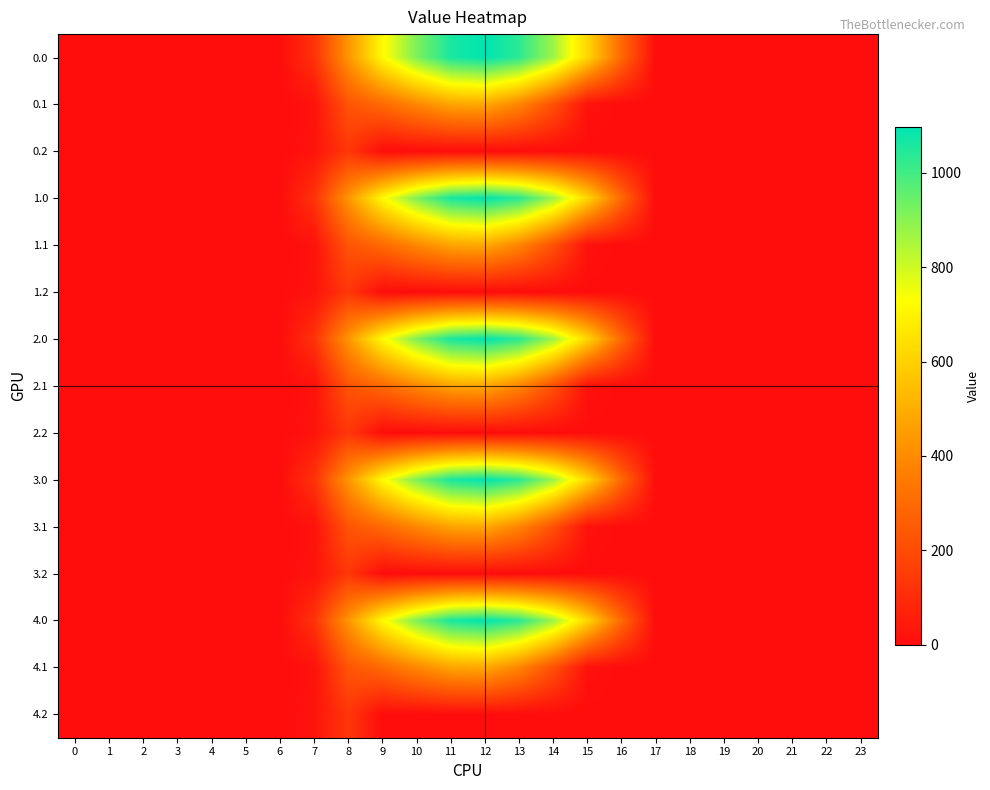

Reading left to right, transcribe all the data shown in this chart.

0.0: 0=0.0	1=0.0	2=0.0	3=0.0	4=0.0	5=0.0	6=0.0	7=120.6	8=430.3	9=716.9	10=916.2	11=1060.3	12=1096.7	13=1032.9	14=870.6	15=615.9	16=294.5	17=0.0	18=0.0	19=0.0	20=0.0	21=0.0	22=0.0	23=0.0
0.1: 0=0.0	1=0.0	2=0.0	3=0.0	4=0.0	5=0.0	6=0.0	7=17.7	8=227.5	9=295.9	10=388.1	11=471.7	12=485.4	13=382.7	14=219.2	15=17.3	16=0.0	17=0.0	18=0.0	19=0.0	20=0.0	21=0.0	22=0.0	23=0.0
0.2: 0=0.0	1=0.0	2=0.0	3=0.0	4=0.0	5=0.0	6=0.0	7=22.3	8=134.2	9=0.0	10=0.0	11=0.0	12=0.0	13=0.0	14=0.0	15=0.0	16=0.0	17=0.0	18=0.0	19=0.0	20=0.0	21=0.0	22=0.0	23=0.0
1.0: 0=0.0	1=0.0	2=0.0	3=0.0	4=0.0	5=0.0	6=0.0	7=120.6	8=430.3	9=716.9	10=916.2	11=1060.3	12=1096.7	13=1032.9	14=870.6	15=615.9	16=294.5	17=0.0	18=0.0	19=0.0	20=0.0	21=0.0	22=0.0	23=0.0
1.1: 0=0.0	1=0.0	2=0.0	3=0.0	4=0.0	5=0.0	6=0.0	7=17.7	8=227.5	9=295.9	10=388.1	11=471.7	12=485.4	13=382.7	14=219.2	15=17.3	16=0.0	17=0.0	18=0.0	19=0.0	20=0.0	21=0.0	22=0.0	23=0.0
1.2: 0=0.0	1=0.0	2=0.0	3=0.0	4=0.0	5=0.0	6=0.0	7=22.3	8=134.2	9=0.0	10=0.0	11=0.0	12=0.0	13=0.0	14=0.0	15=0.0	16=0.0	17=0.0	18=0.0	19=0.0	20=0.0	21=0.0	22=0.0	23=0.0
2.0: 0=0.0	1=0.0	2=0.0	3=0.0	4=0.0	5=0.0	6=0.0	7=120.6	8=430.3	9=716.9	10=916.2	11=1060.3	12=1096.7	13=1032.9	14=870.6	15=615.9	16=294.5	17=0.0	18=0.0	19=0.0	20=0.0	21=0.0	22=0.0	23=0.0
2.1: 0=0.0	1=0.0	2=0.0	3=0.0	4=0.0	5=0.0	6=0.0	7=17.7	8=227.5	9=295.9	10=388.1	11=471.7	12=485.4	13=382.7	14=219.2	15=17.3	16=0.0	17=0.0	18=0.0	19=0.0	20=0.0	21=0.0	22=0.0	23=0.0
2.2: 0=0.0	1=0.0	2=0.0	3=0.0	4=0.0	5=0.0	6=0.0	7=22.3	8=134.2	9=0.0	10=0.0	11=0.0	12=0.0	13=0.0	14=0.0	15=0.0	16=0.0	17=0.0	18=0.0	19=0.0	20=0.0	21=0.0	22=0.0	23=0.0
3.0: 0=0.0	1=0.0	2=0.0	3=0.0	4=0.0	5=0.0	6=0.0	7=120.6	8=430.3	9=716.9	10=916.2	11=1060.3	12=1096.7	13=1032.9	14=870.6	15=615.9	16=294.5	17=0.0	18=0.0	19=0.0	20=0.0	21=0.0	22=0.0	23=0.0
3.1: 0=0.0	1=0.0	2=0.0	3=0.0	4=0.0	5=0.0	6=0.0	7=17.7	8=227.5	9=295.9	10=388.1	11=471.7	12=485.4	13=382.7	14=219.2	15=17.3	16=0.0	17=0.0	18=0.0	19=0.0	20=0.0	21=0.0	22=0.0	23=0.0
3.2: 0=0.0	1=0.0	2=0.0	3=0.0	4=0.0	5=0.0	6=0.0	7=22.3	8=134.2	9=0.0	10=0.0	11=0.0	12=0.0	13=0.0	14=0.0	15=0.0	16=0.0	17=0.0	18=0.0	19=0.0	20=0.0	21=0.0	22=0.0	23=0.0
4.0: 0=0.0	1=0.0	2=0.0	3=0.0	4=0.0	5=0.0	6=0.0	7=120.6	8=430.3	9=716.9	10=916.2	11=1060.3	12=1096.7	13=1032.9	14=870.6	15=615.9	16=294.5	17=0.0	18=0.0	19=0.0	20=0.0	21=0.0	22=0.0	23=0.0
4.1: 0=0.0	1=0.0	2=0.0	3=0.0	4=0.0	5=0.0	6=0.0	7=17.7	8=227.5	9=295.9	10=388.1	11=471.7	12=485.4	13=382.7	14=219.2	15=17.3	16=0.0	17=0.0	18=0.0	19=0.0	20=0.0	21=0.0	22=0.0	23=0.0
4.2: 0=0.0	1=0.0	2=0.0	3=0.0	4=0.0	5=0.0	6=0.0	7=22.3	8=134.2	9=0.0	10=0.0	11=0.0	12=0.0	13=0.0	14=0.0	15=0.0	16=0.0	17=0.0	18=0.0	19=0.0	20=0.0	21=0.0	22=0.0	23=0.0